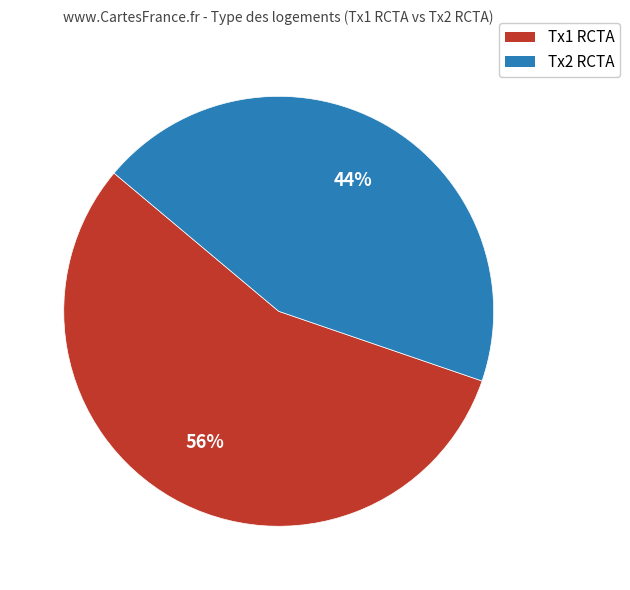

How many segments does this pie chart have?

2